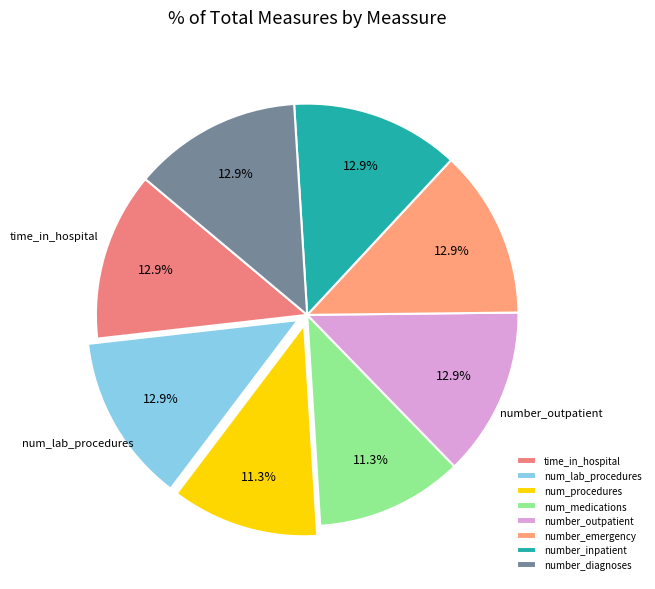

Approximately how many times larger is the value at num_lab_procedures compared to number_inpatient?

1.0